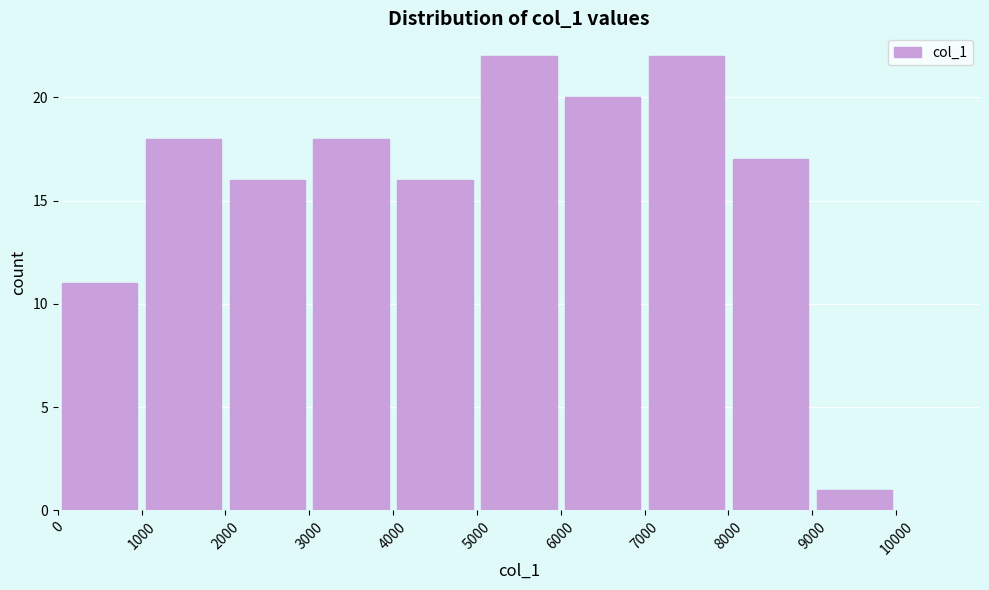

How tall is the bar that spans 6000 to 7000 on the x-axis? The values are not printed on the chart, so give them approximately, as read against the axis.

20